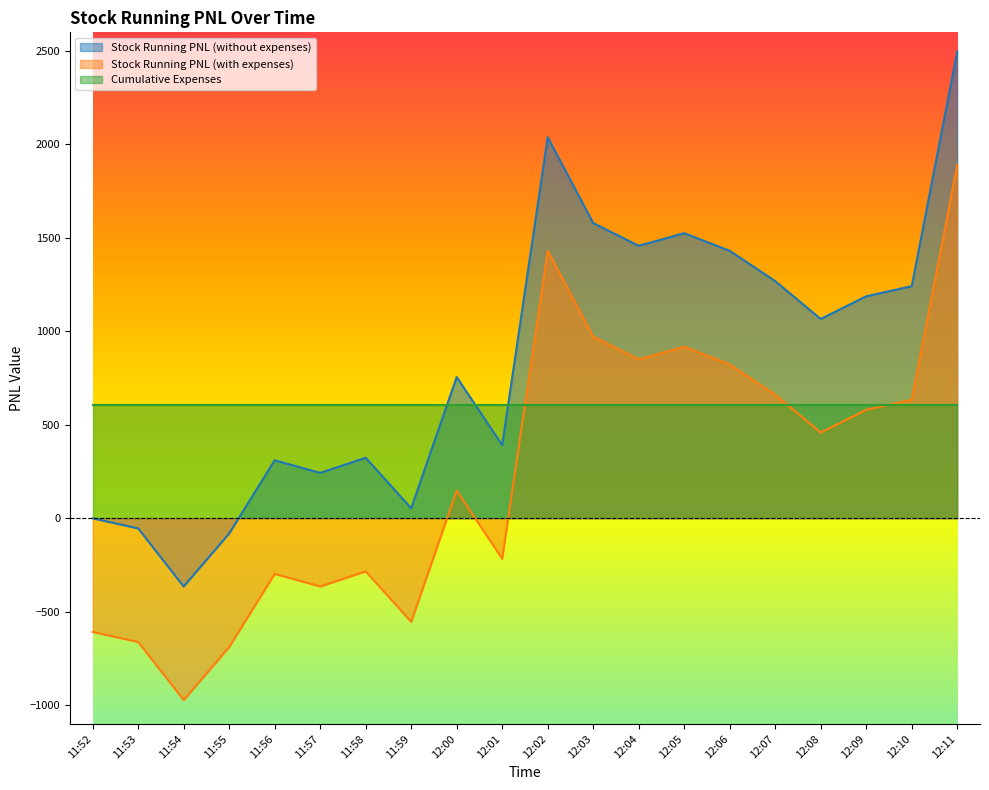

Reading left to right, list all the values displayed in this chart.

Stock Running PNL (without expenses): 11:52=0.0	11:53=-54.0	11:54=-364.5	11:55=-81.0	11:56=310.5	11:57=243.0	11:58=324.0	11:59=54.0	12:00=756.0	12:01=391.5	12:02=2038.5	12:03=1579.5	12:04=1458.0	12:05=1525.5	12:06=1431.0	12:07=1269.0	12:08=1066.5	12:09=1188.0	12:10=1242.0	12:11=2497.5
Stock Running PNL (with expenses): 11:52=-607.5	11:53=-661.5	11:54=-972.0	11:55=-688.5	11:56=-297.0	11:57=-364.5	11:58=-283.5	11:59=-553.5	12:00=148.5	12:01=-216.0	12:02=1431.0	12:03=972.0	12:04=850.5	12:05=918.0	12:06=823.5	12:07=661.5	12:08=459.0	12:09=580.5	12:10=634.5	12:11=1890.0